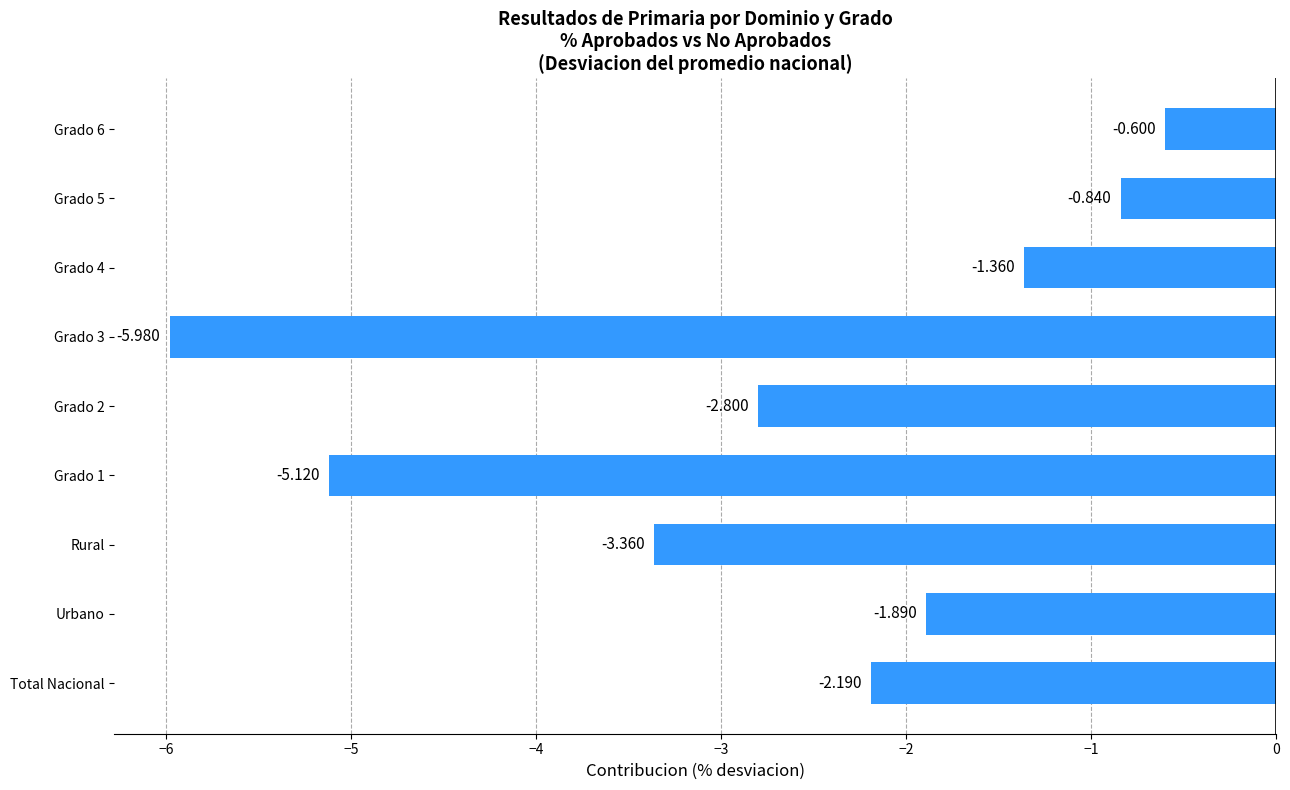

What is the difference between the second highest and minimum values?

5.1